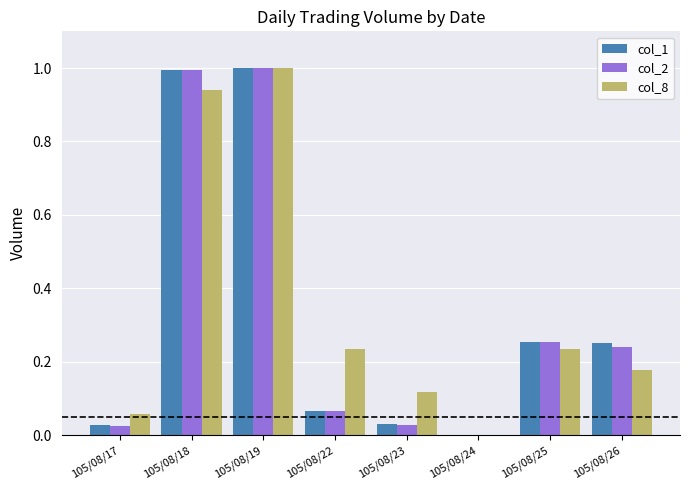

Is it true that col_8 equals 0.4 at 105/08/22?

False